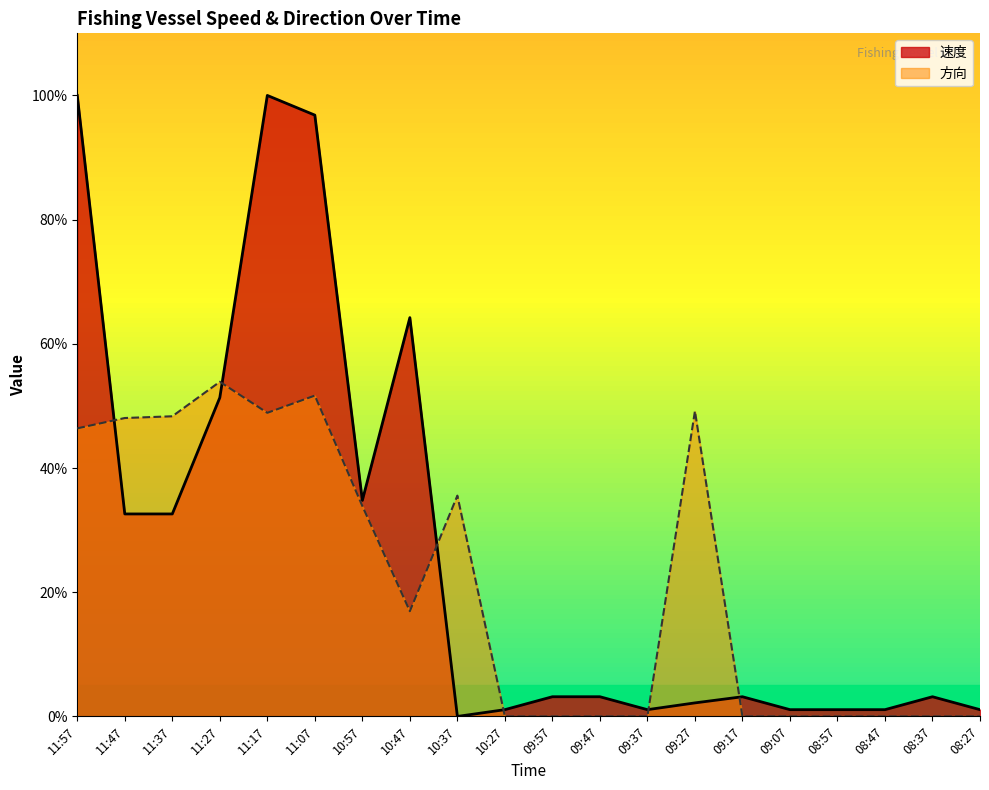

What is the approximate value of 方向 at 10:47?

16.9